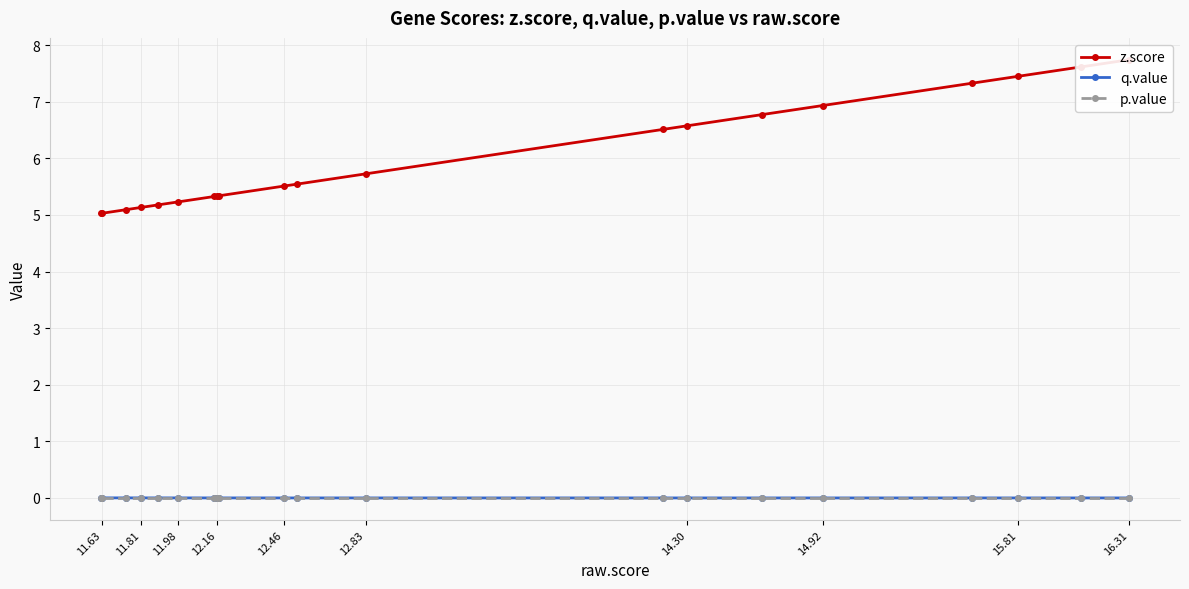

At how many categories does at least one series exceed 3?

20